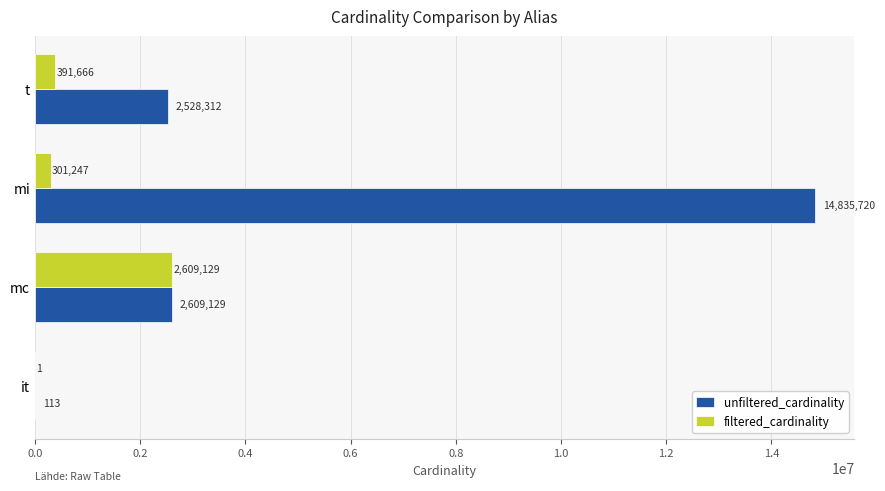

What is the total value across all series at it?

114